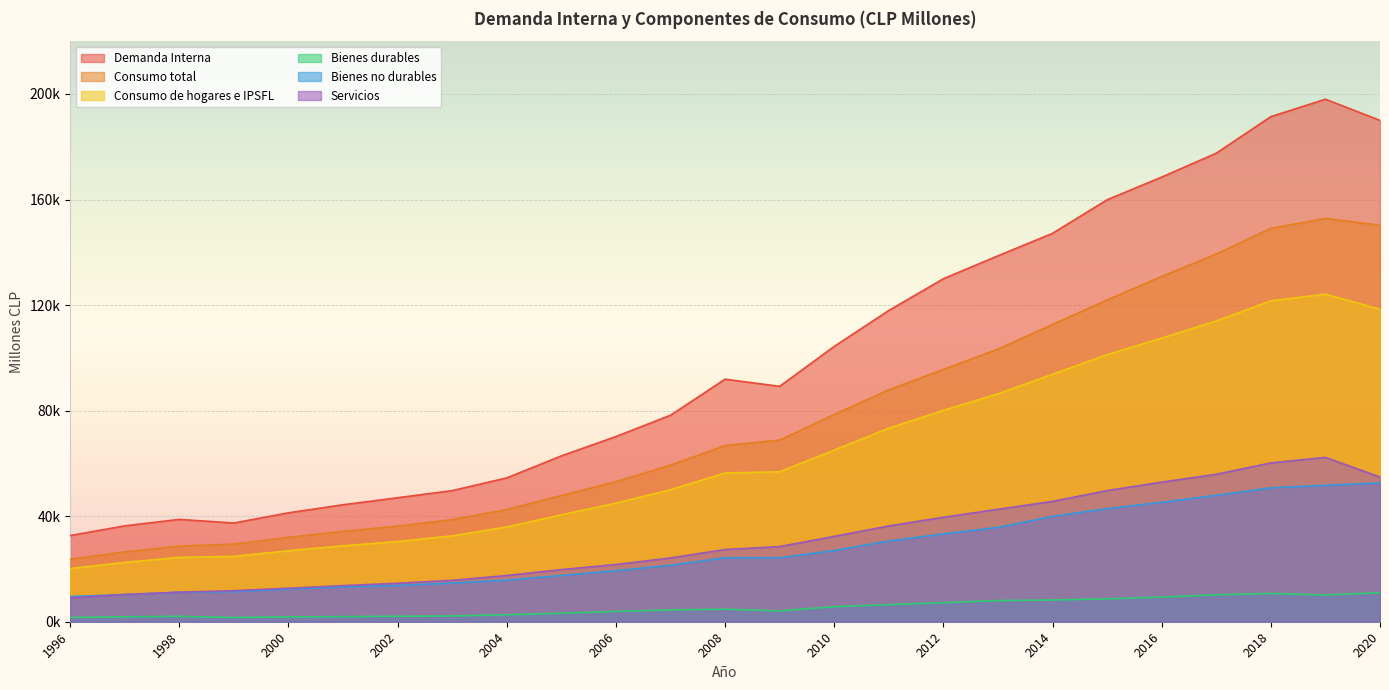

What are all the series names shown in the legend?

Demanda Interna, Consumo total, Consumo de hogares e IPSFL, Bienes durables, Bienes no durables, Servicios